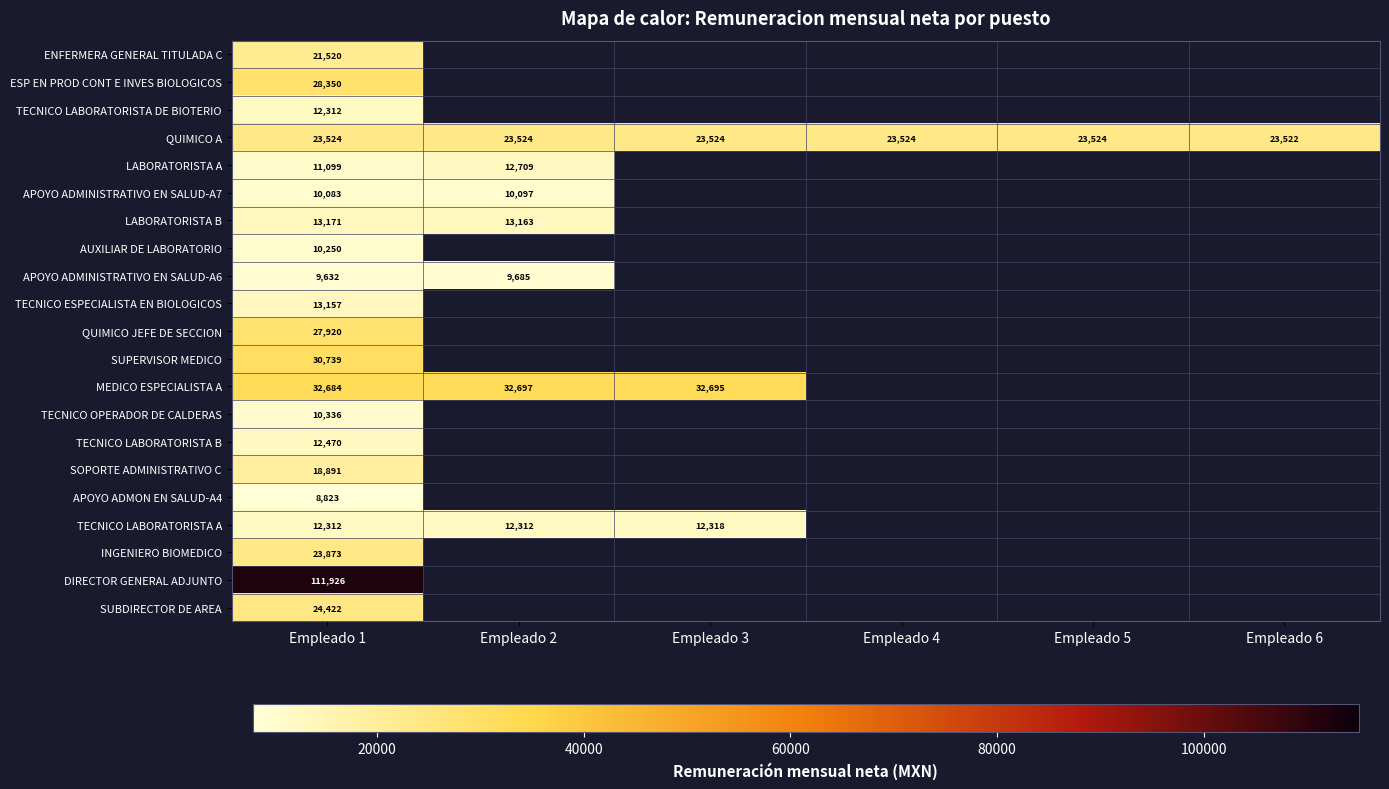

Where is MEDICO ESPECIALISTA A nearest to the value 32690?

Empleado 3